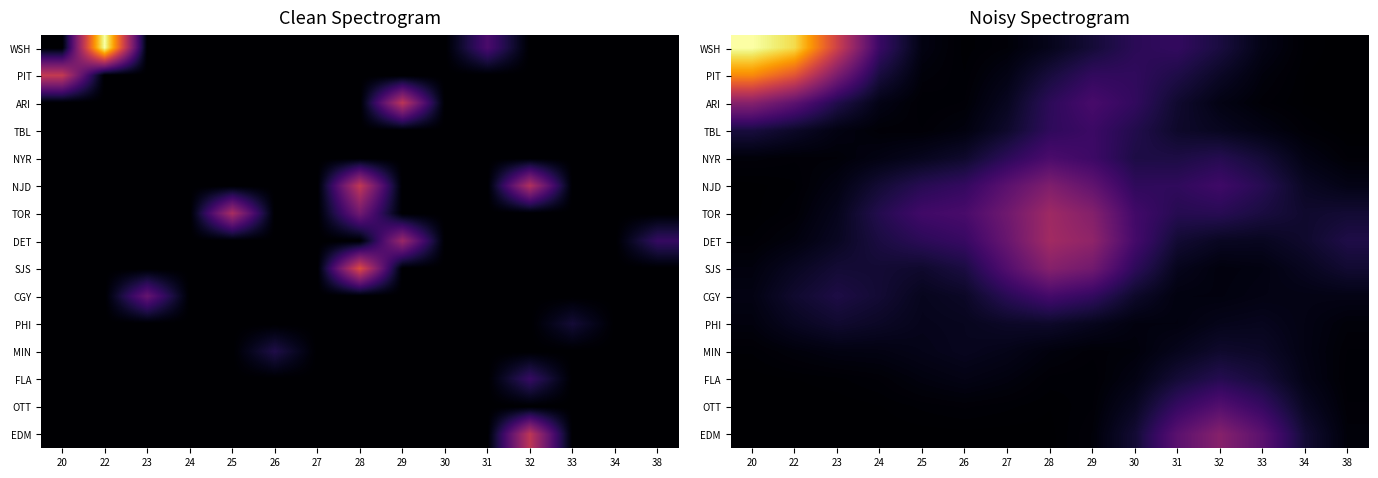

The value of PIT at 23 is 5.1. True or false?

True